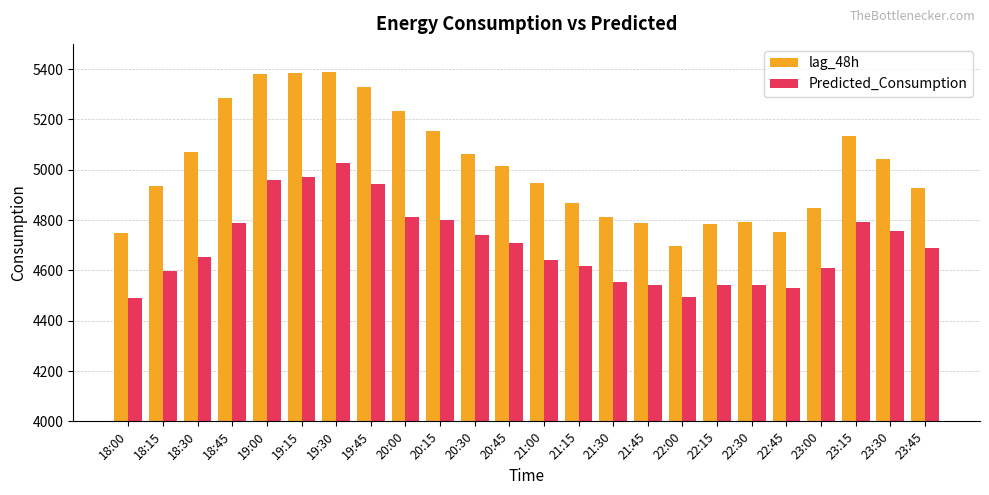

What is the maximum value shown in the chart?

5390.0